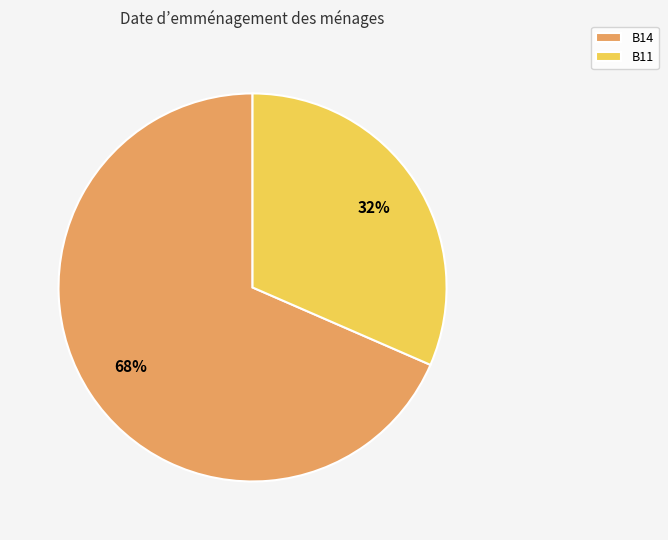

Between B11 and B14, which is larger?

B14